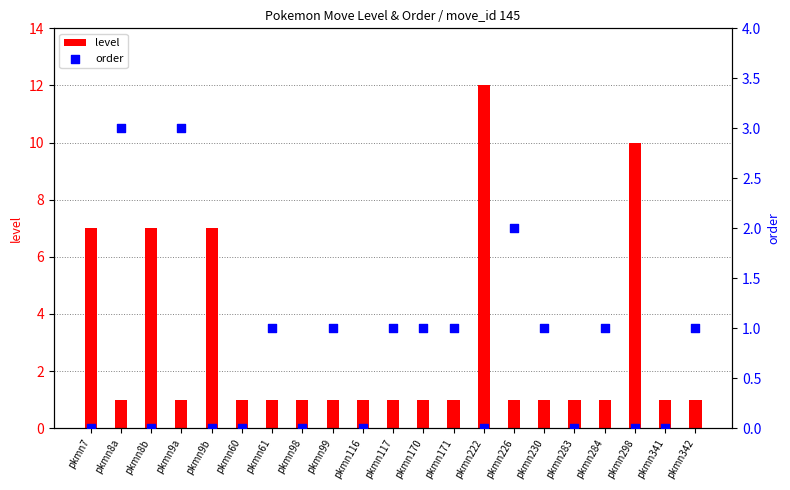

At which category is the sum across all series the highest?

pkmn222